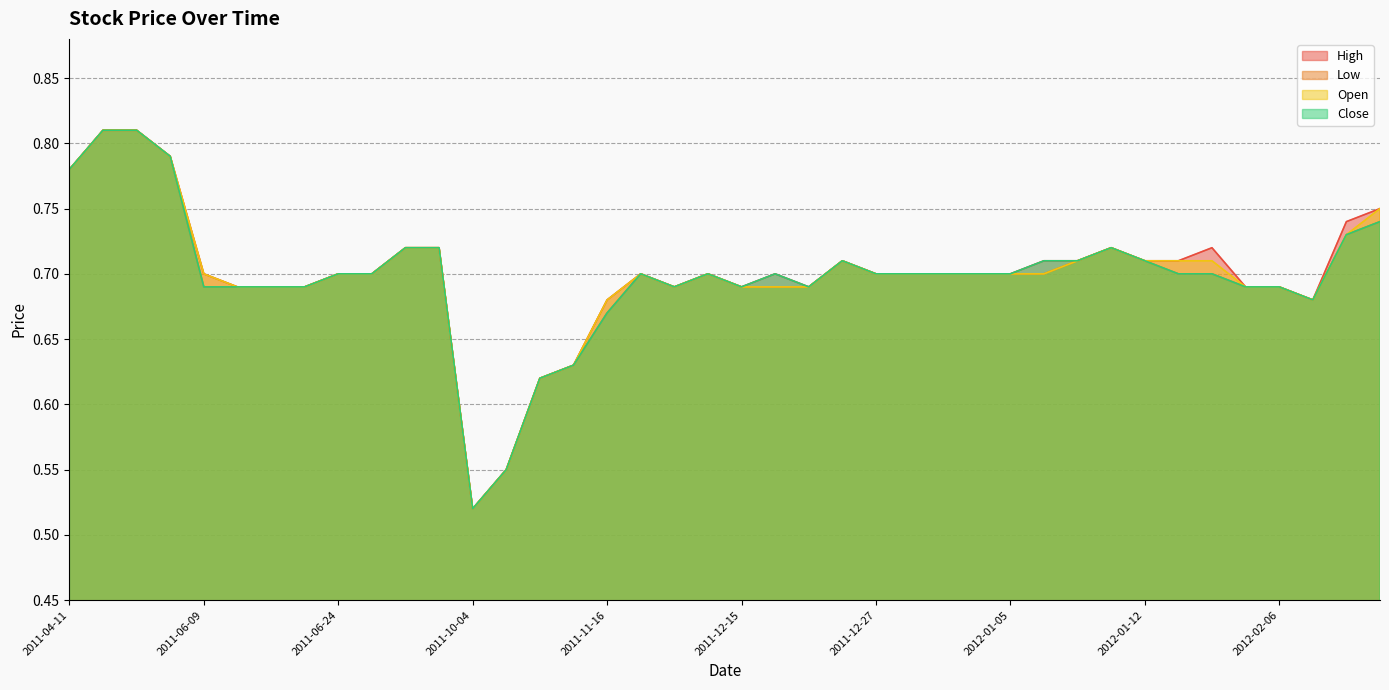

Which series has the widest spread of values?

High